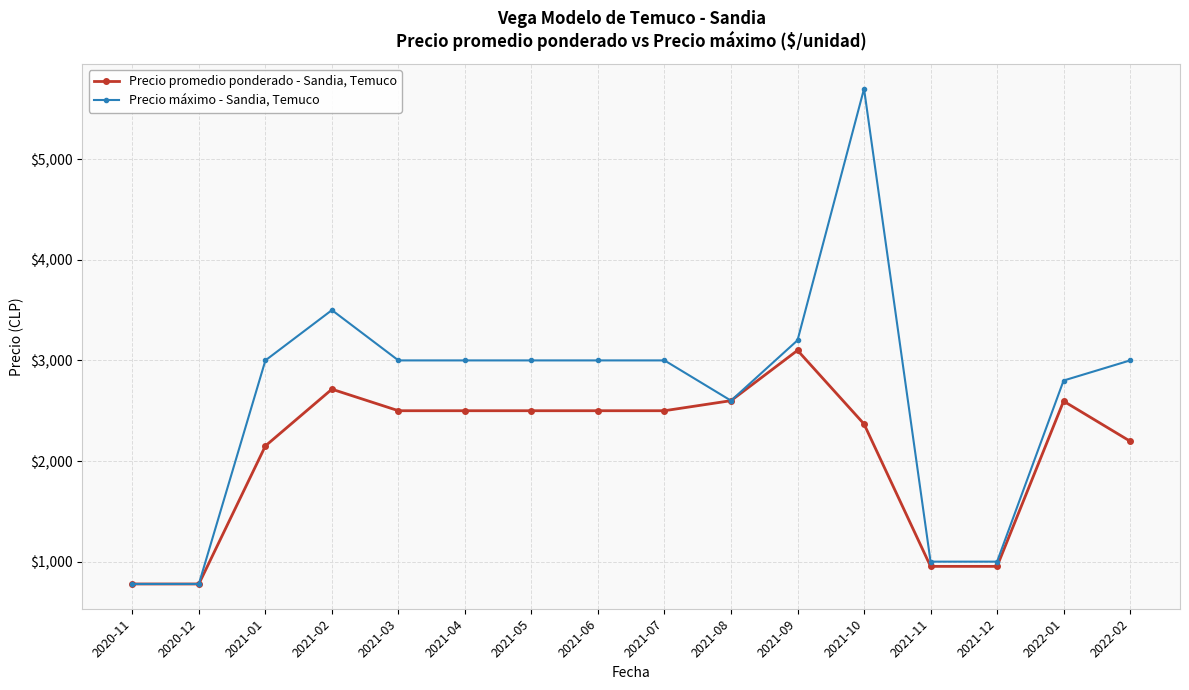

What is the value of the Precio máximo - Sandia, Temuco point at the 12th from the left?

5700